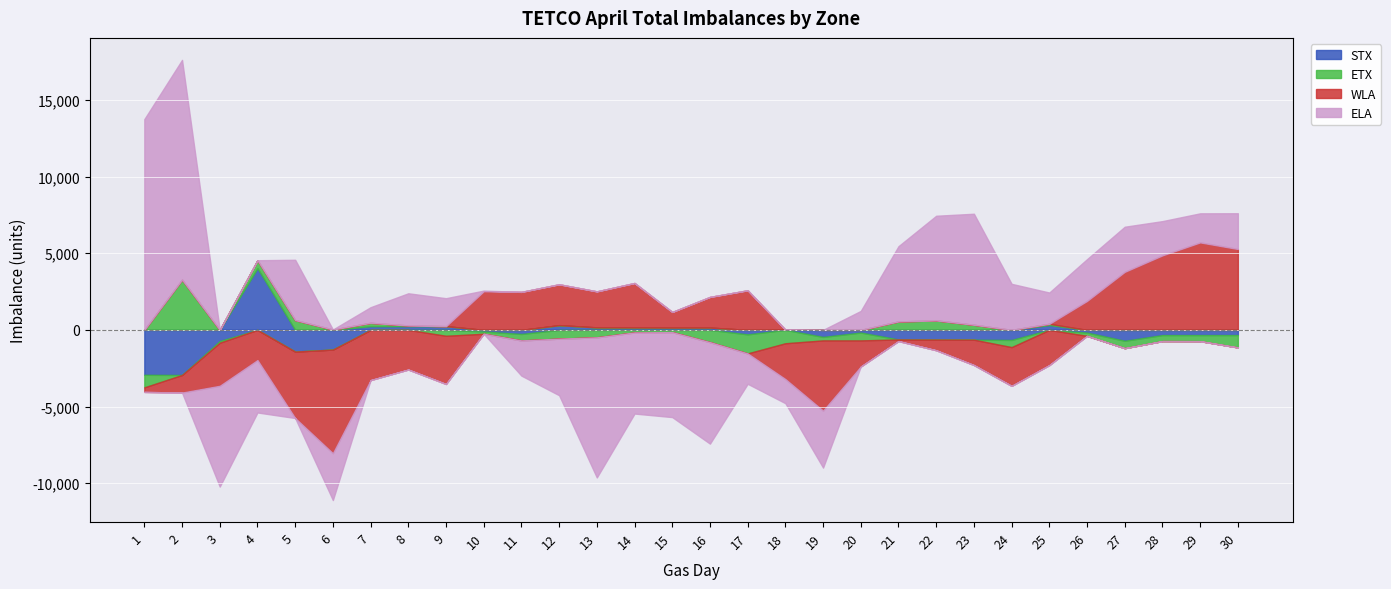

What is the greatest value displayed?

14329